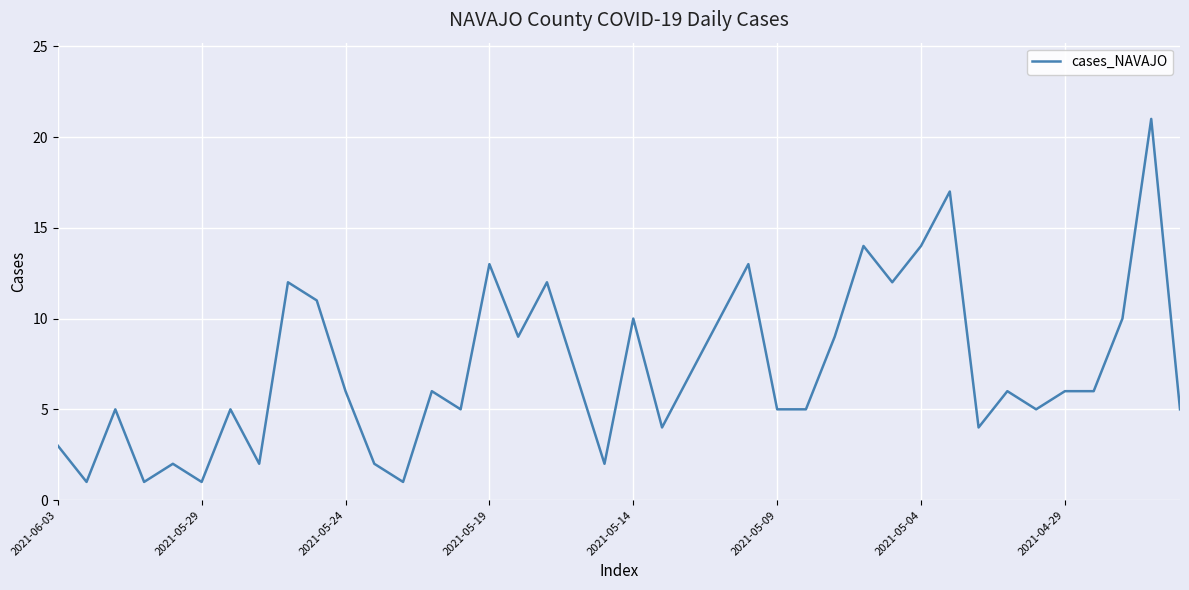

What is the greatest value displayed?

21